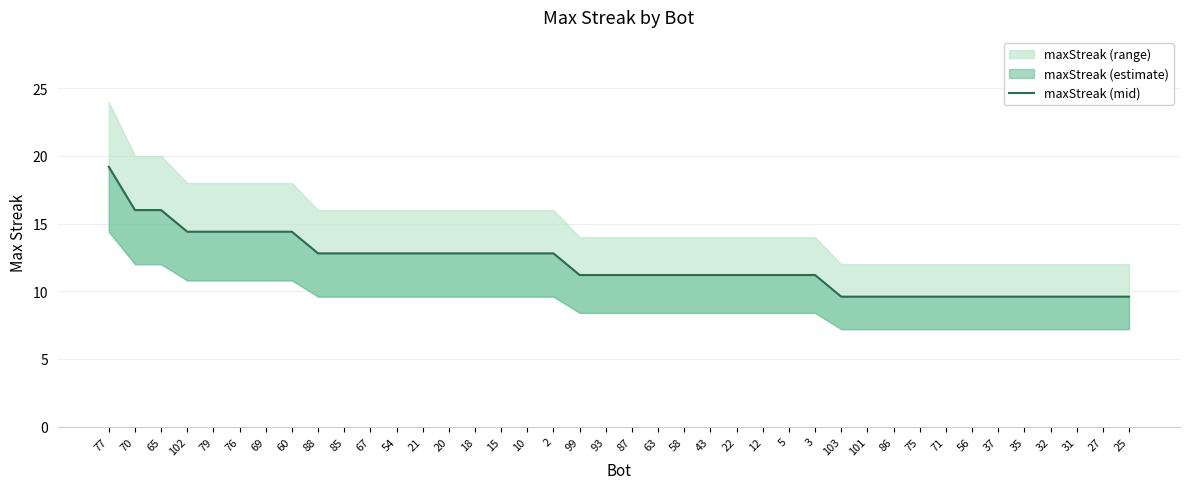

What is the change in value from 12 to 25?

-1.6